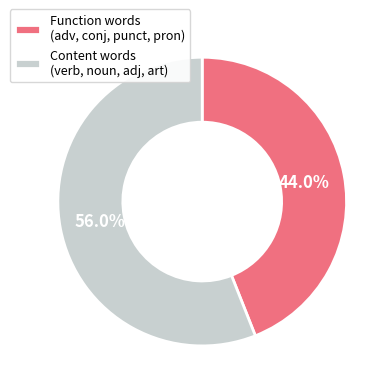

To the nearest percent, what is the average slice percentage?

50%